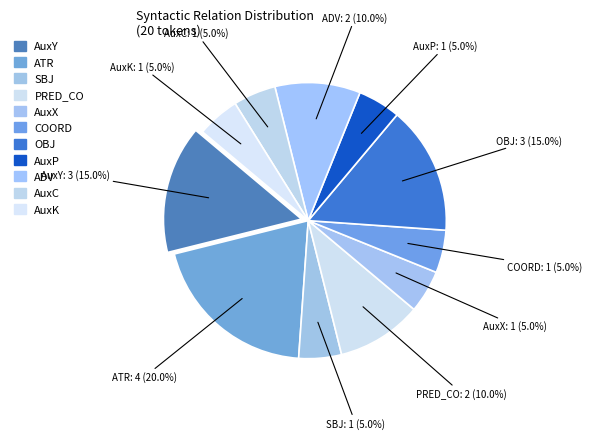

Between ADV and OBJ, which is larger?

OBJ